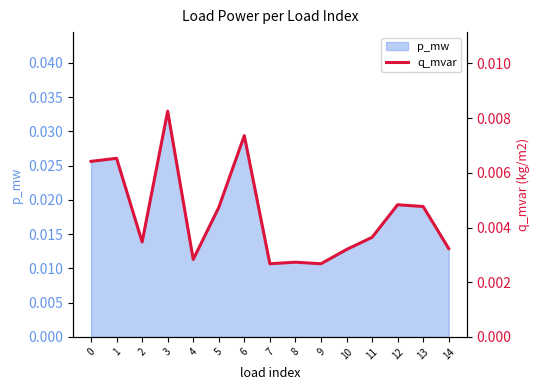

The chart shows a value of 0.0 at 7. True or false?

False